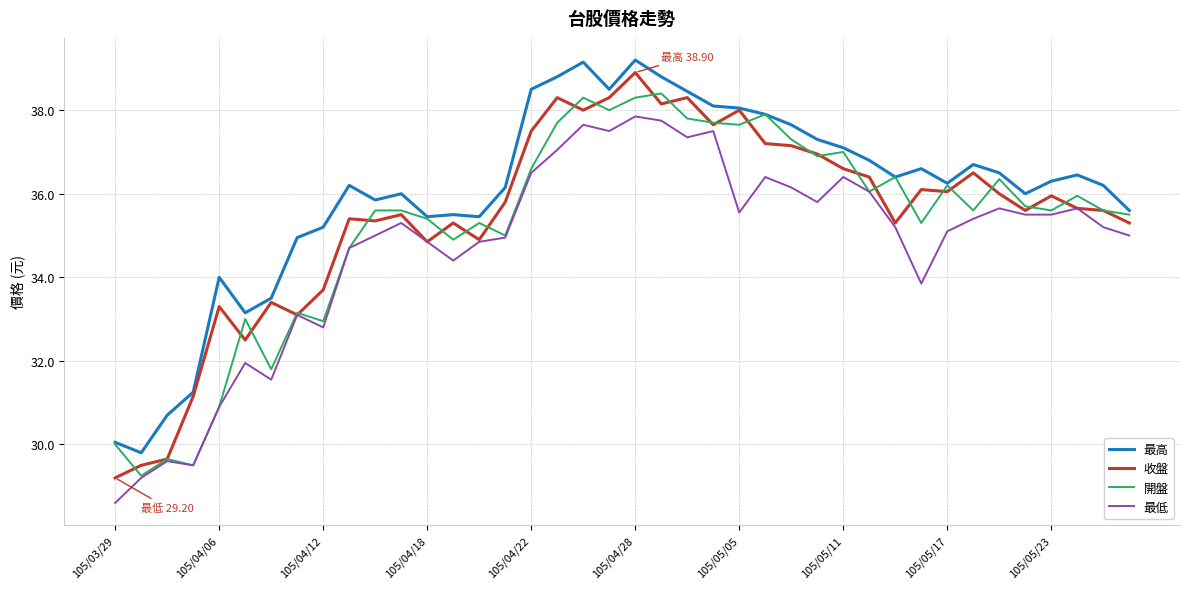

What are all the series names shown in the legend?

最高, 收盤, 開盤, 最低